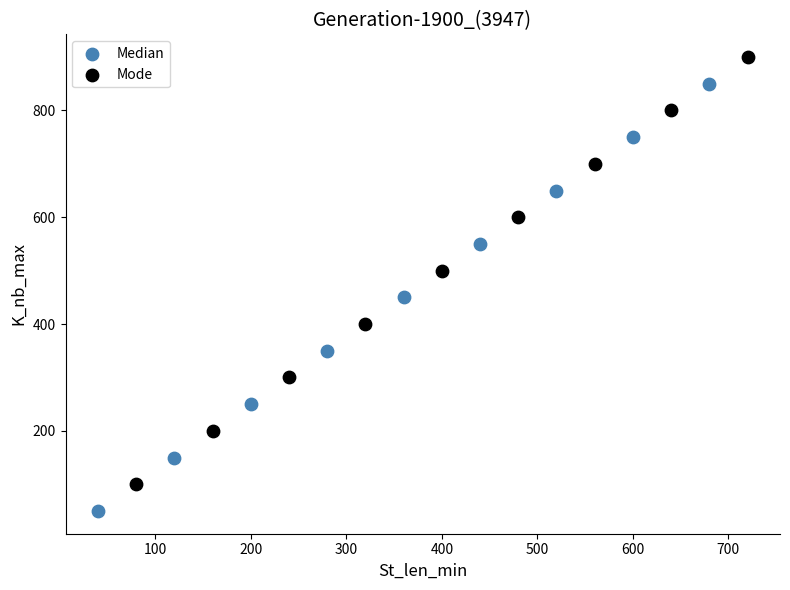

What are all the series names shown in the legend?

Median, Mode